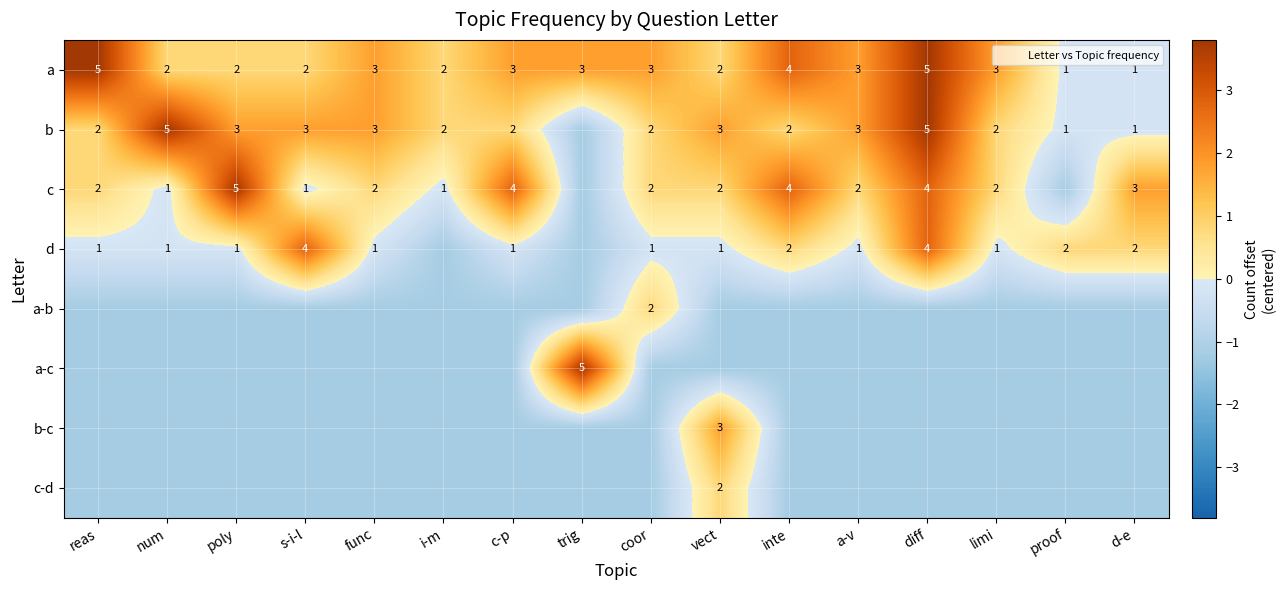

At which label does a-c first exceed -1?

trig